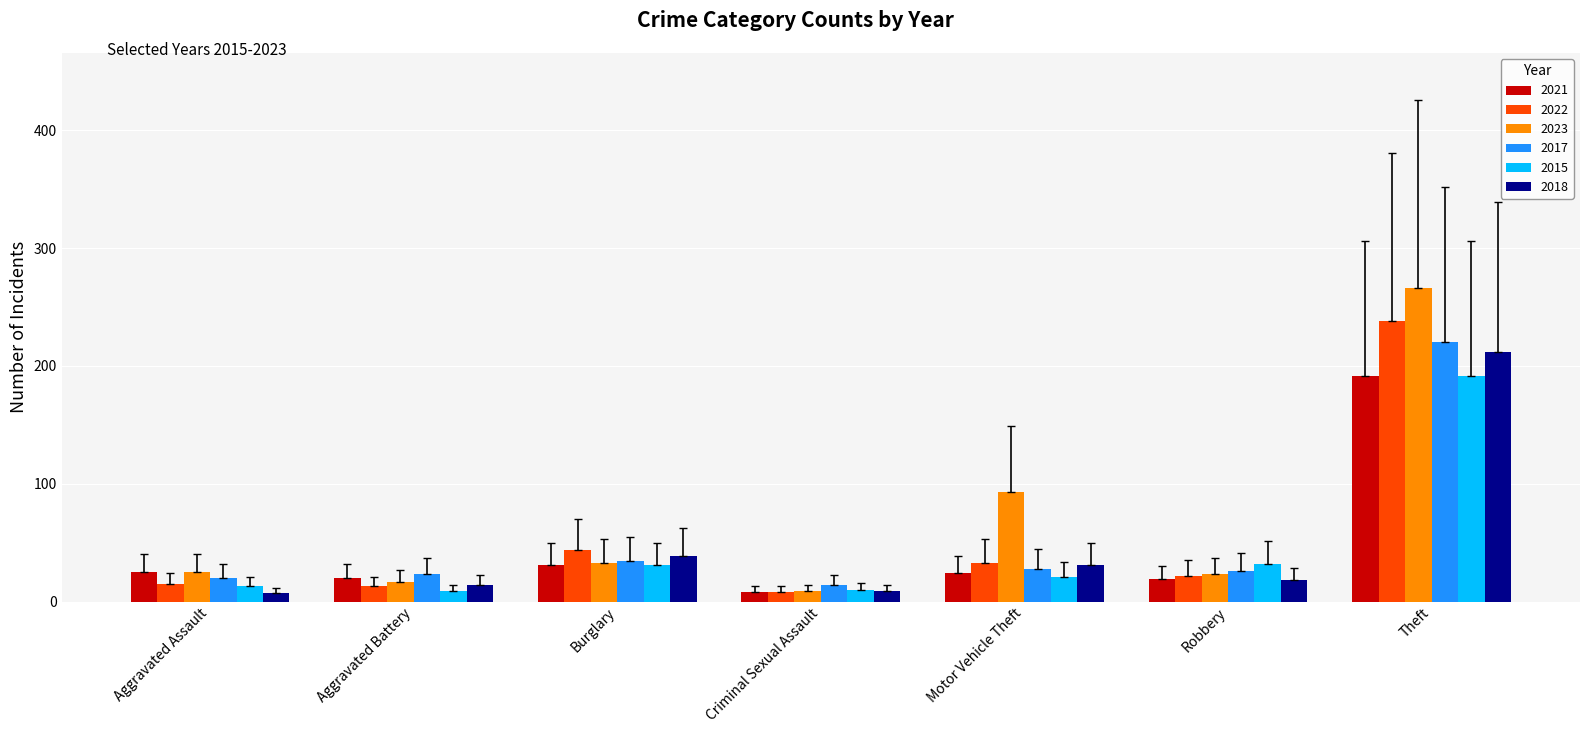

The value of 2022 at Burglary is 44. True or false?

True